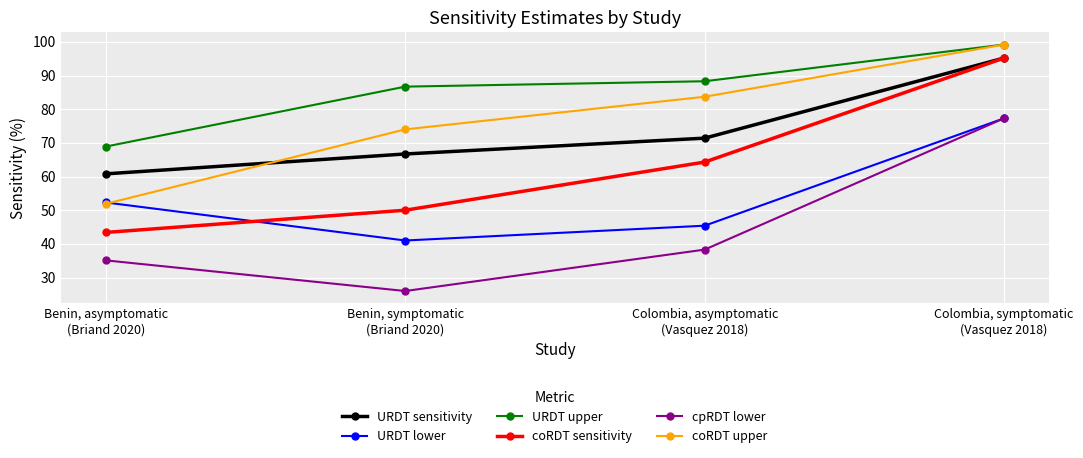

True or false: URDT sensitivity and URDT lower cross at least once.

False